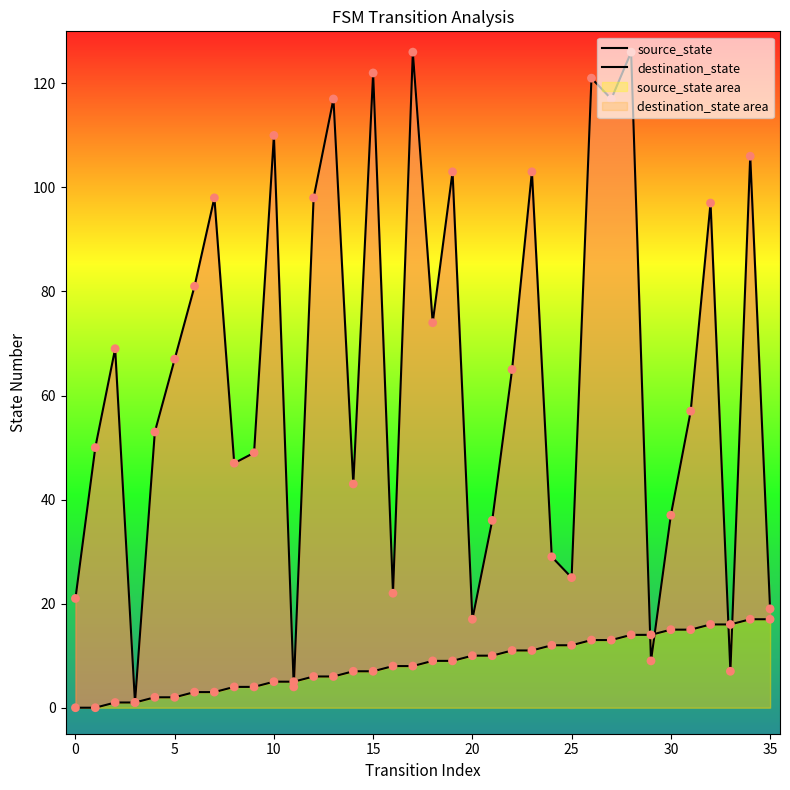

Is the value of source_state at 20 greater than the value of destination_state at 34?

No